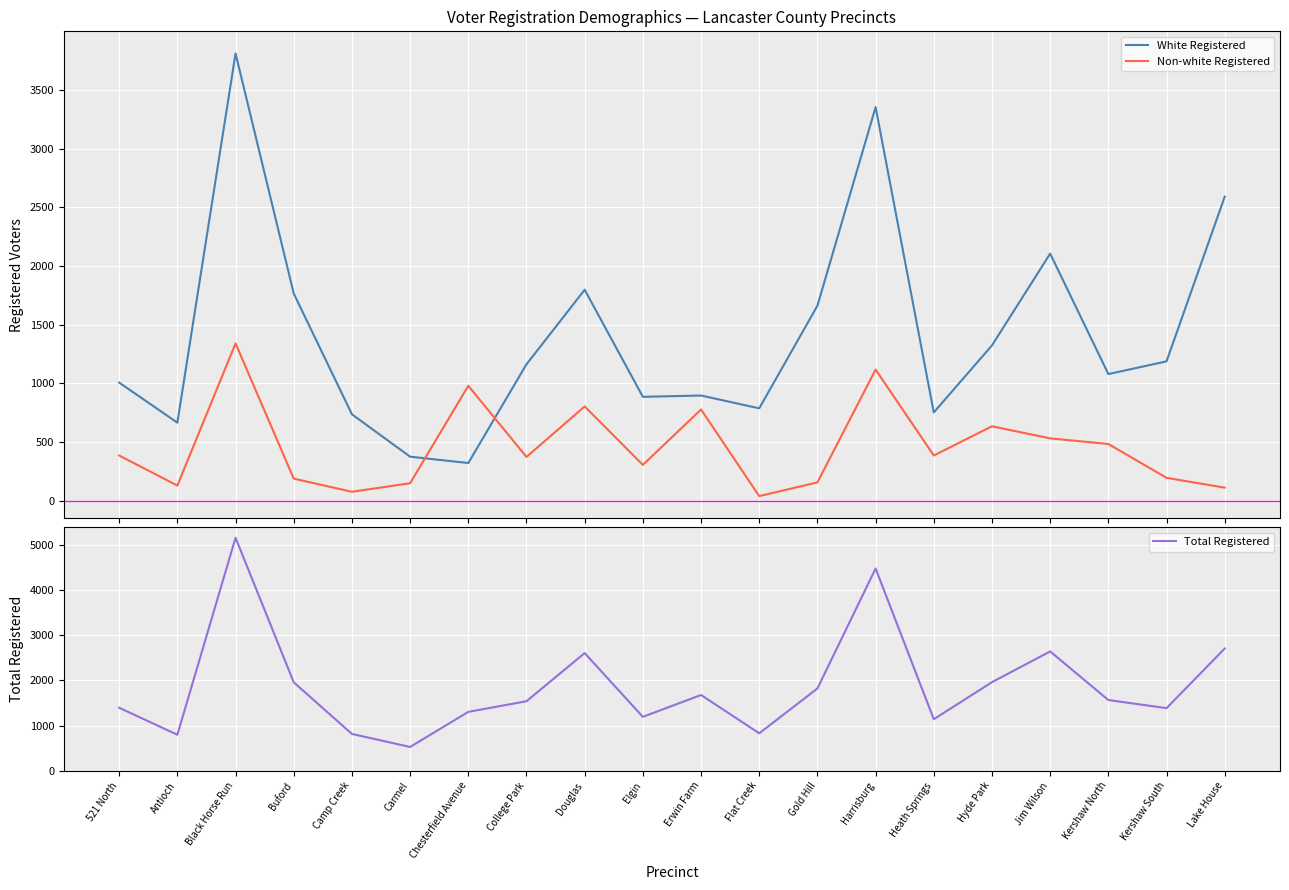

Rank the series by their maximum value, from lowest to highest.

Non-white Registered, White Registered, Total Registered